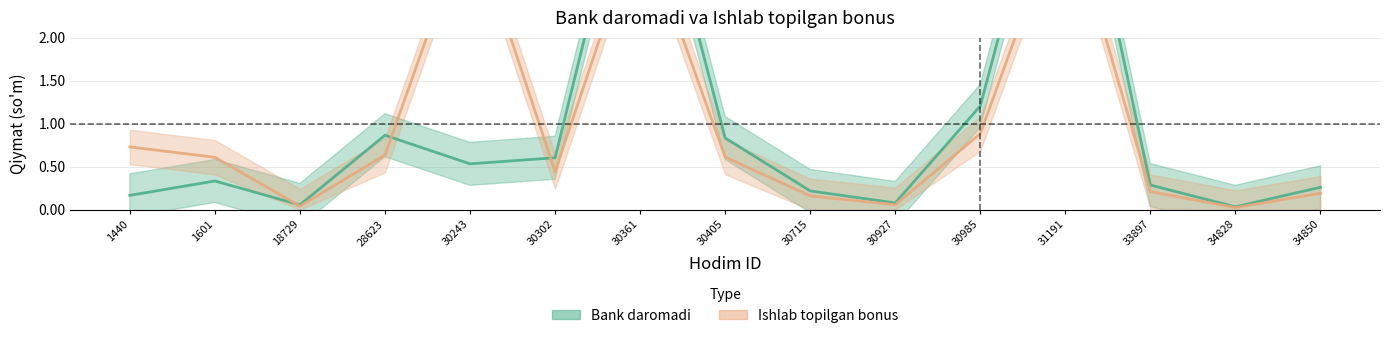

At which label does Ishlab topilgan bonus reach its minimum?

34828